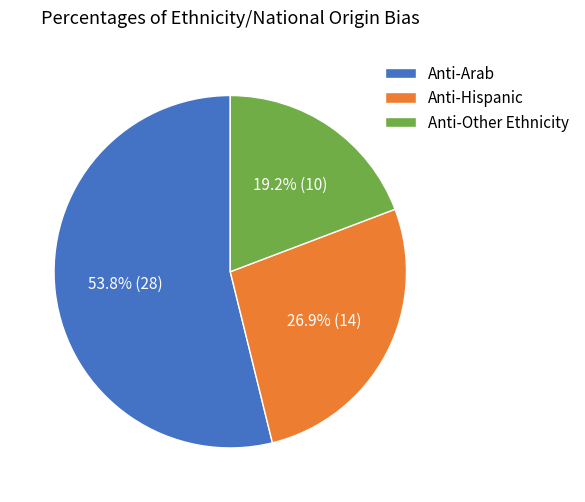

The Anti-Other Ethnicity slice represents 19% of the pie. True or false?

True